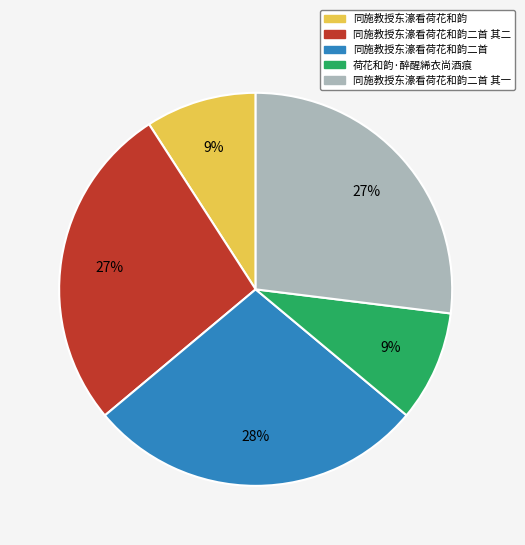

What percentage is the 同施教授东濠看荷花和韵 slice, to the nearest percent?

9%